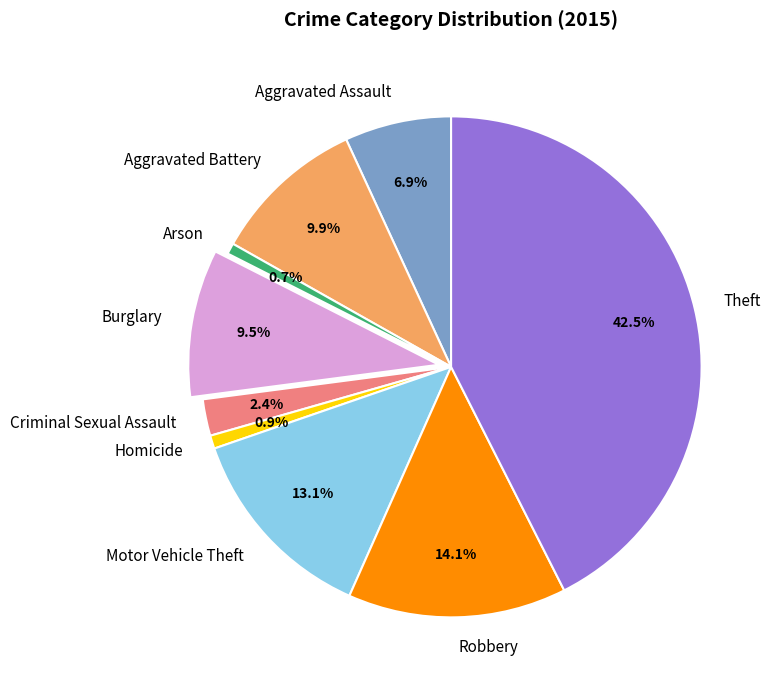

Is there a majority slice in this chart?

No